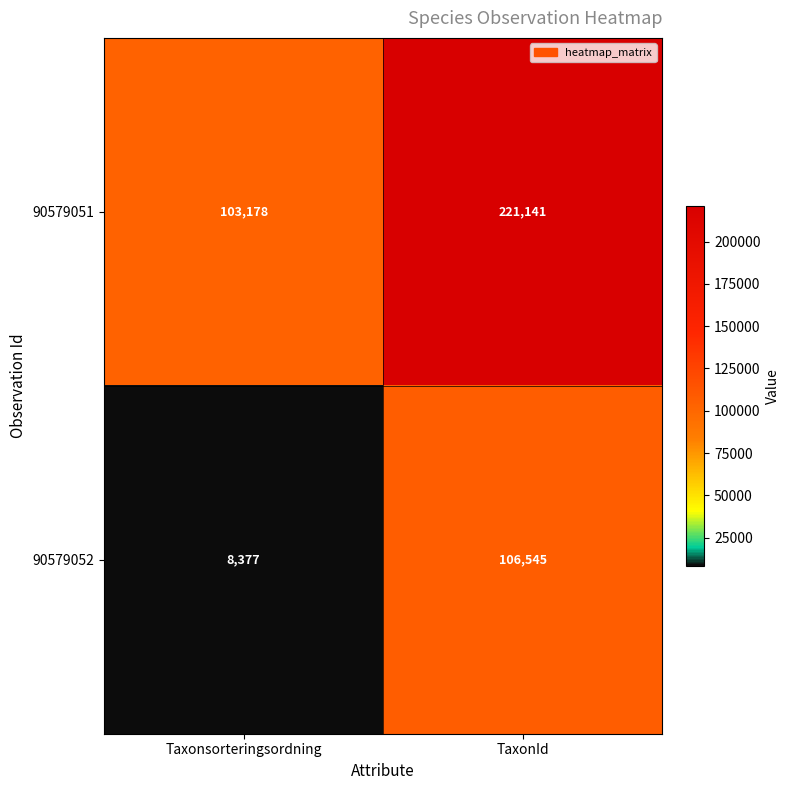

How many categories are shown in the chart?

2